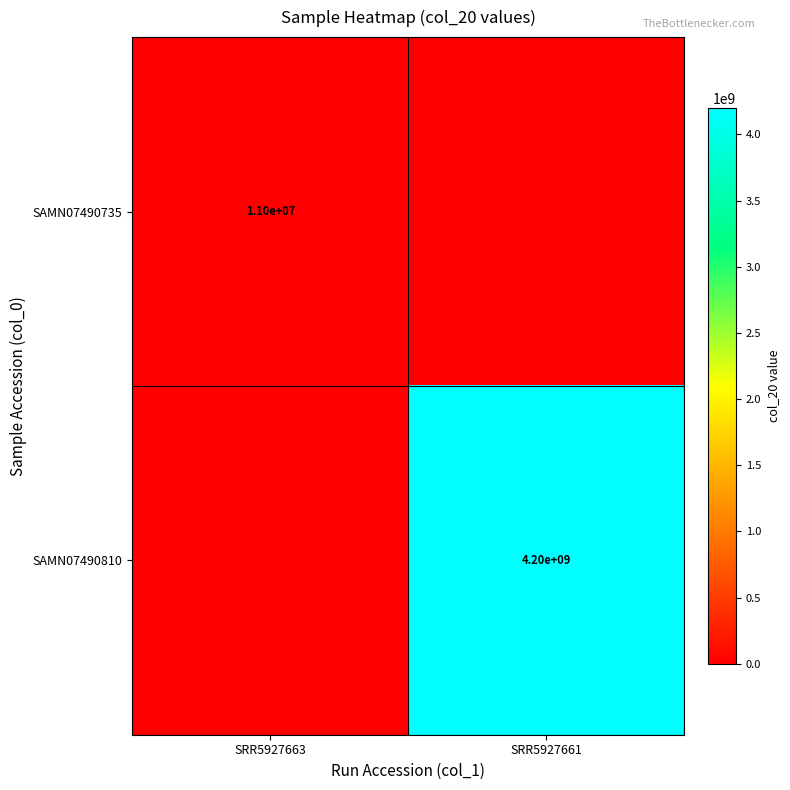

Is the value of SAMN07490810 at SRR5927661 greater than the value of SAMN07490735 at SRR5927663?

Yes